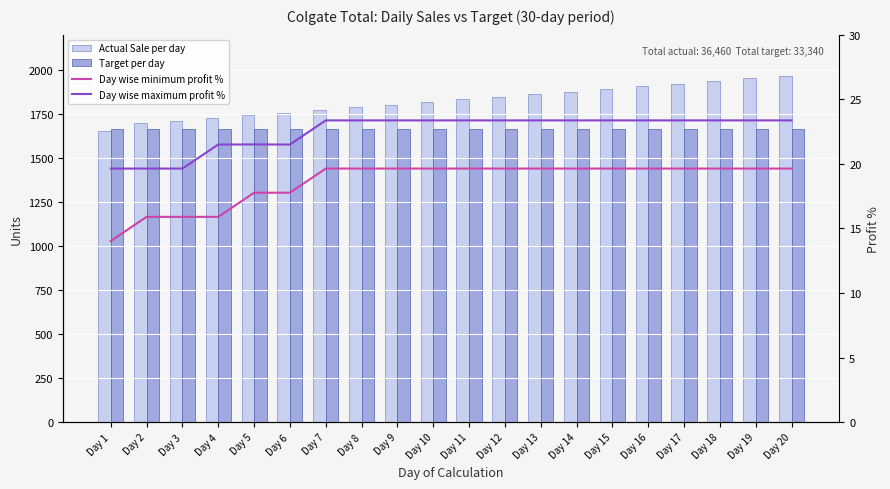

Is the value of Day wise maximum profit % at Day 6 greater than the value of Actual Sale per day at Day 9?

No